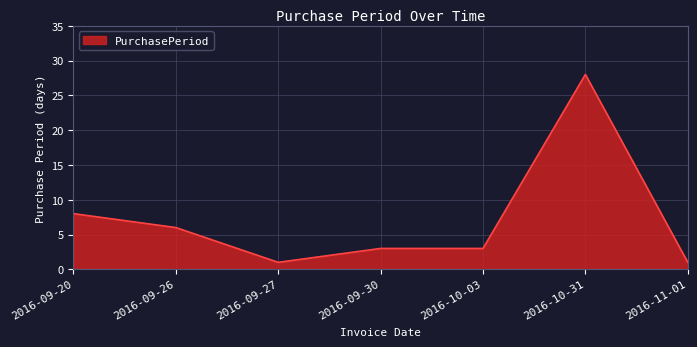

Count the number of categories in the chart.

7